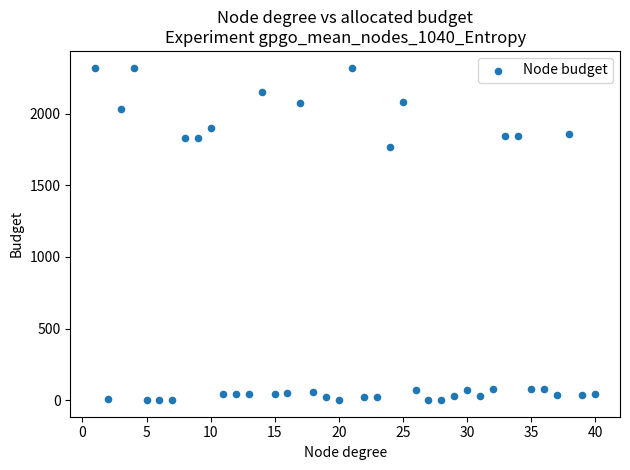

What is the range of Y values (max minus min)?

2320